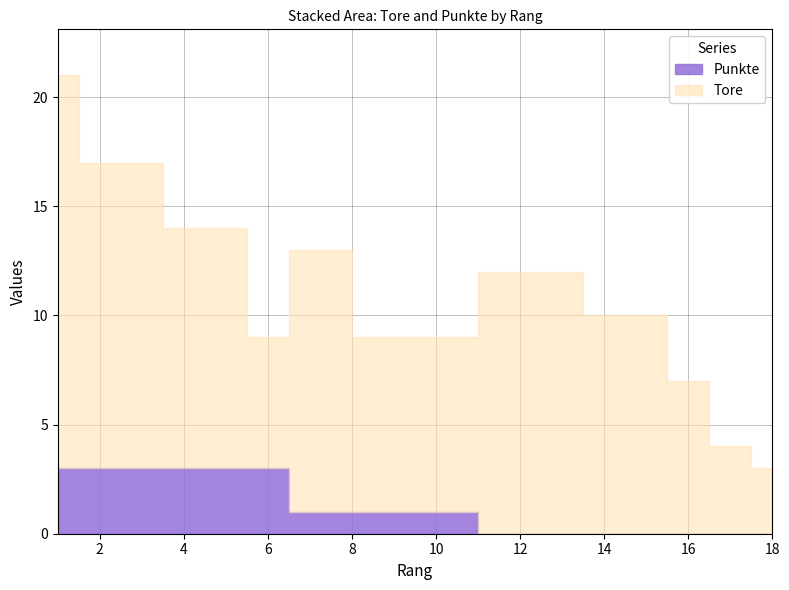

At which label does Tore first exceed 10?

1